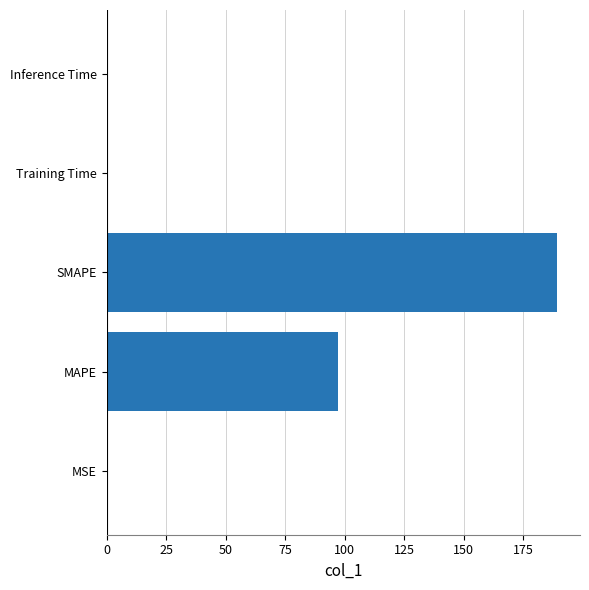

Which has a higher value, Inference Time or SMAPE?

SMAPE